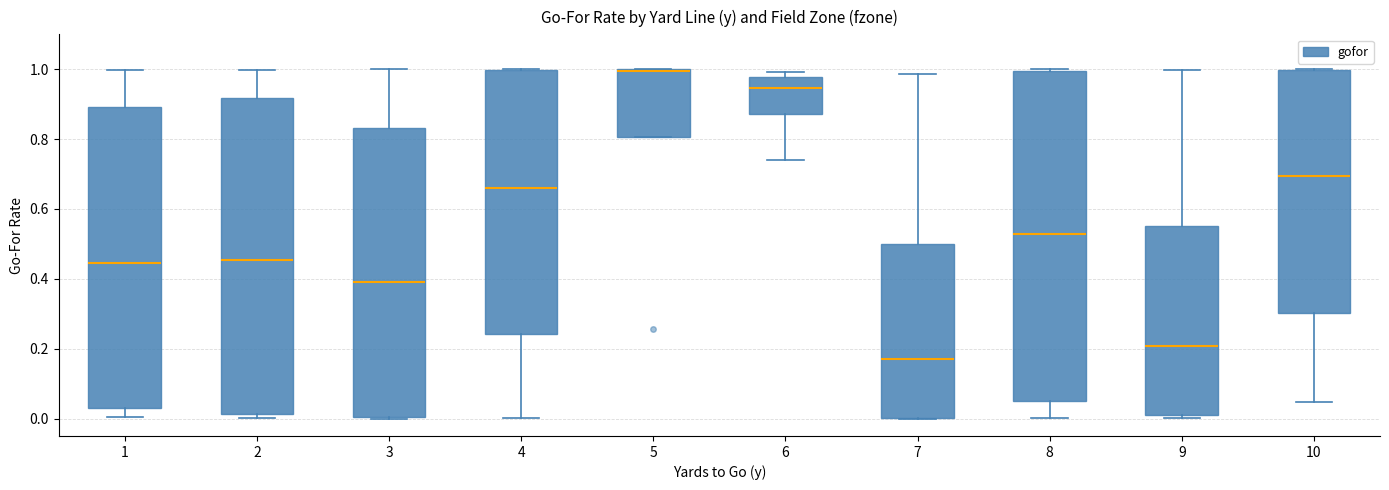

Reading left to right, read every box against the y-axis: the position of its median line, the range the box covers, and the ends of its whiskers. The values are not printed on the chart, so give them approximately, as read against the axis.

1: median 0.44, box 0.02 to 0.90, whiskers 0.00 to 1.00
2: median 0.46, box 0.02 to 0.92, whiskers 0.00 to 1.00
3: median 0.40, box 0.00 to 0.84, whiskers 0.00 to 1.00
4: median 0.66, box 0.24 to 1.00, whiskers 0.00 to 1.00
5: median 1.00, box 0.80 to 1.00, whiskers 0.80 to 1.00
6: median 0.94, box 0.88 to 0.98, whiskers 0.74 to 1.00
7: median 0.16, box 0.00 to 0.50, whiskers 0.00 to 0.98
8: median 0.52, box 0.04 to 1.00, whiskers 0.00 to 1.00
9: median 0.20, box 0.02 to 0.56, whiskers 0.00 to 1.00
10: median 0.70, box 0.30 to 1.00, whiskers 0.04 to 1.00